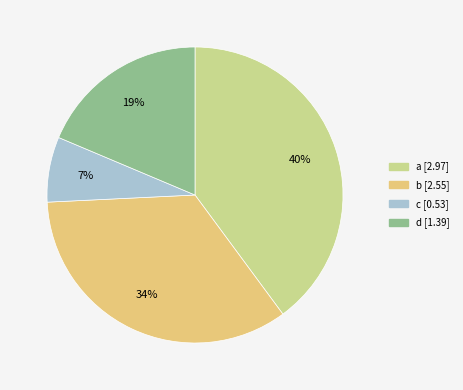

How many slices are in this pie chart?

4